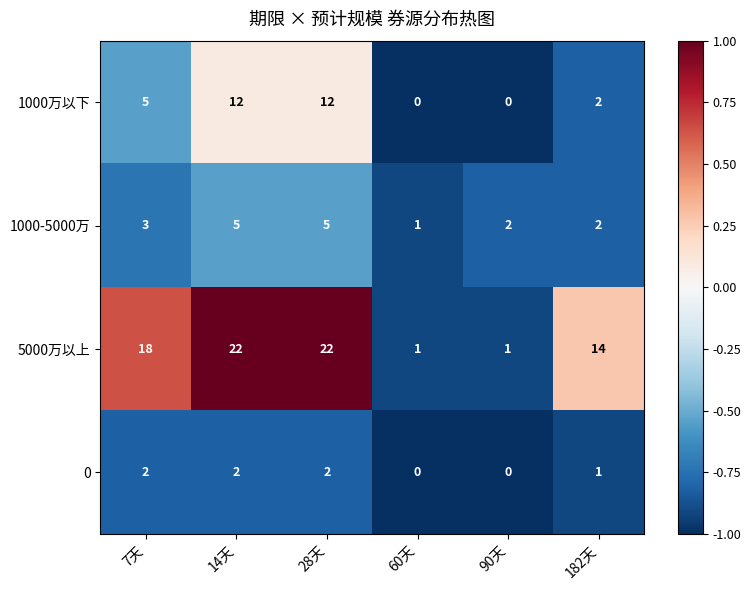

True or false: 0 has a value of 0 at 90天.

True